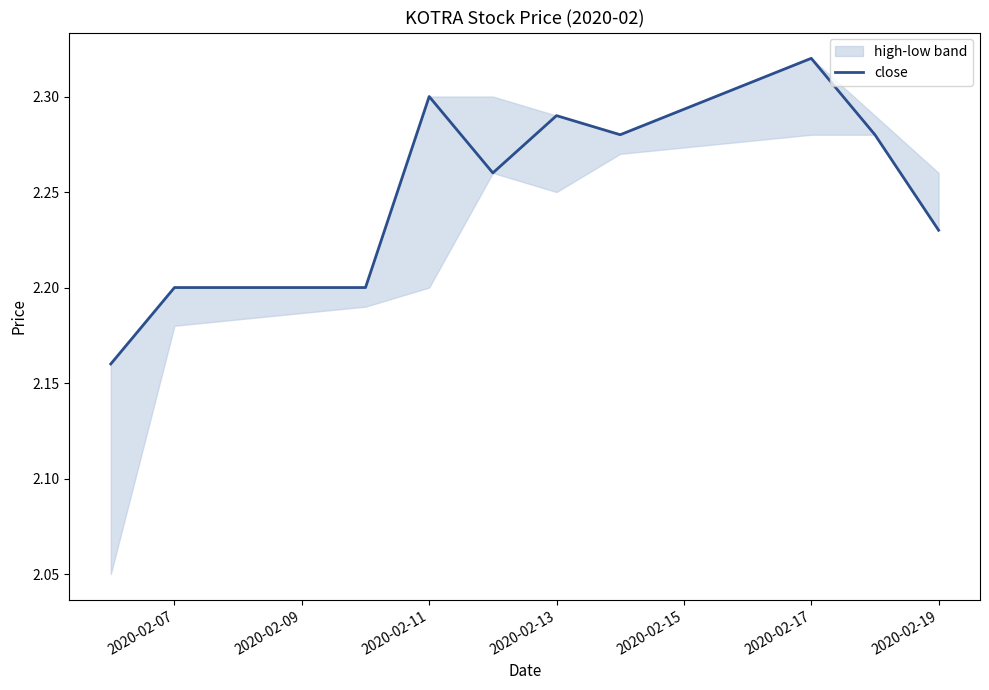

The value at 8 is 3.6. True or false?

False